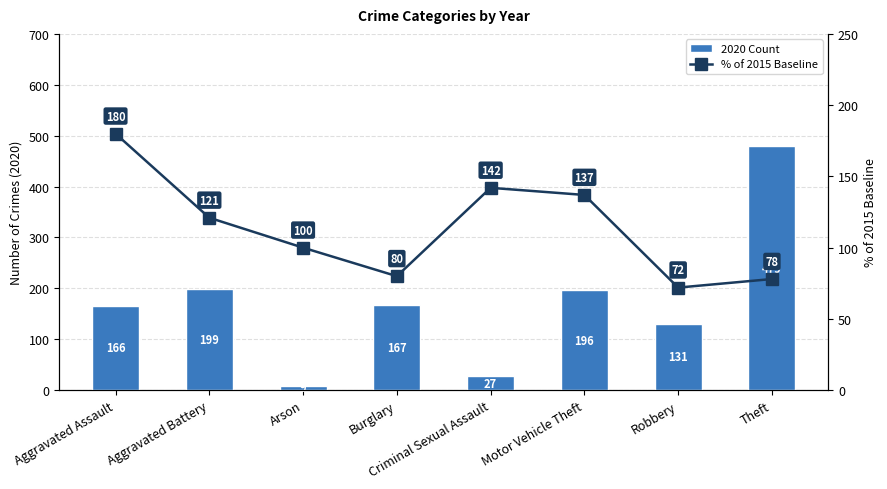

Reading left to right, list all the values displayed in this chart.

Aggravated Assault=180	Aggravated Battery=121	Arson=100	Burglary=80	Criminal Sexual Assault=142	Motor Vehicle Theft=137	Robbery=72	Theft=78